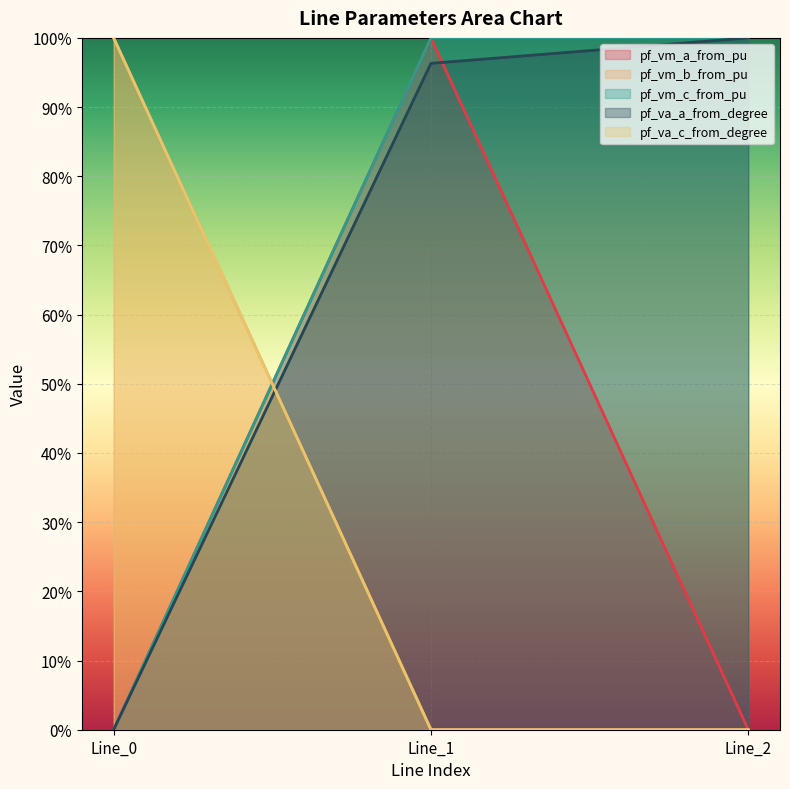

At which category is the sum across all series the highest?

Line_1